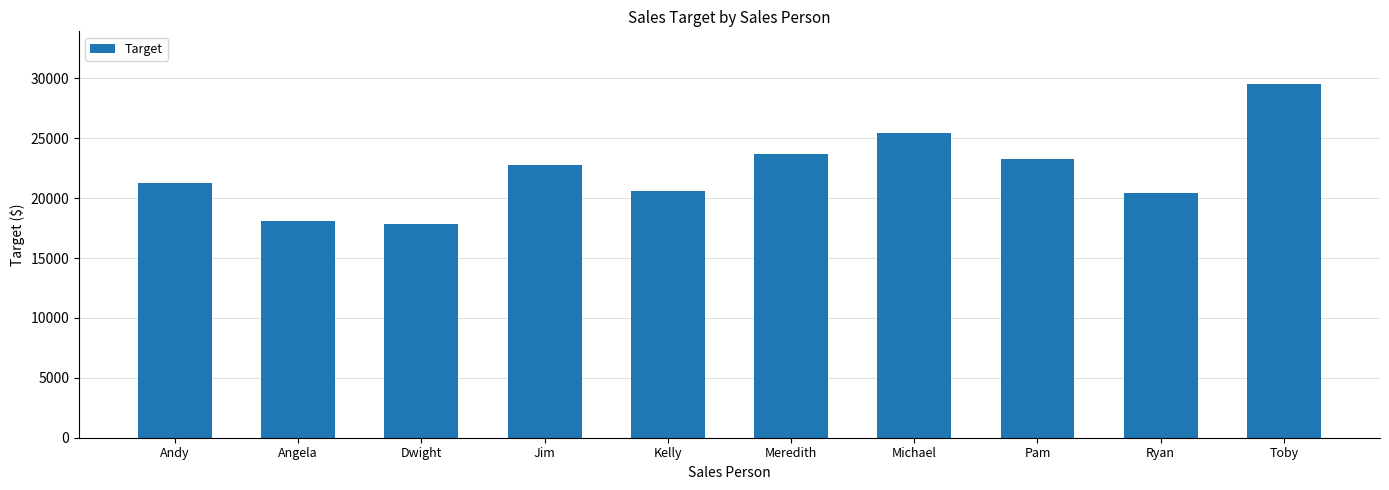

Approximately how many times larger is the value at Toby compared to Meredith?

1.2